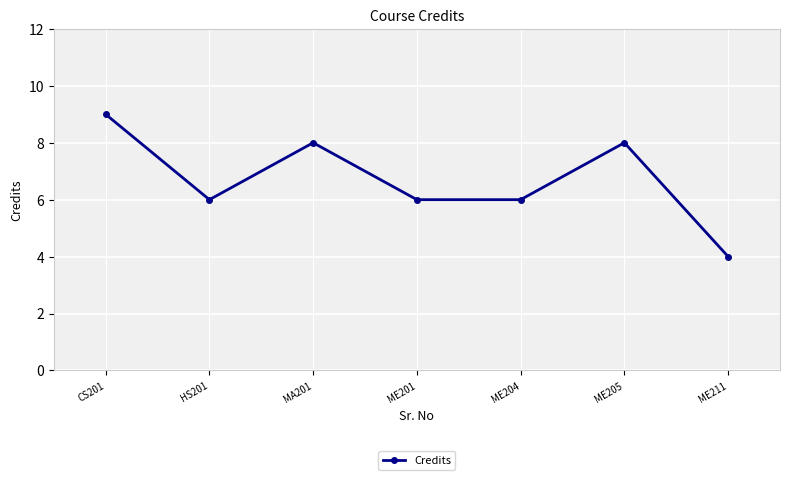

The chart shows a value of 8 at ME205. True or false?

True